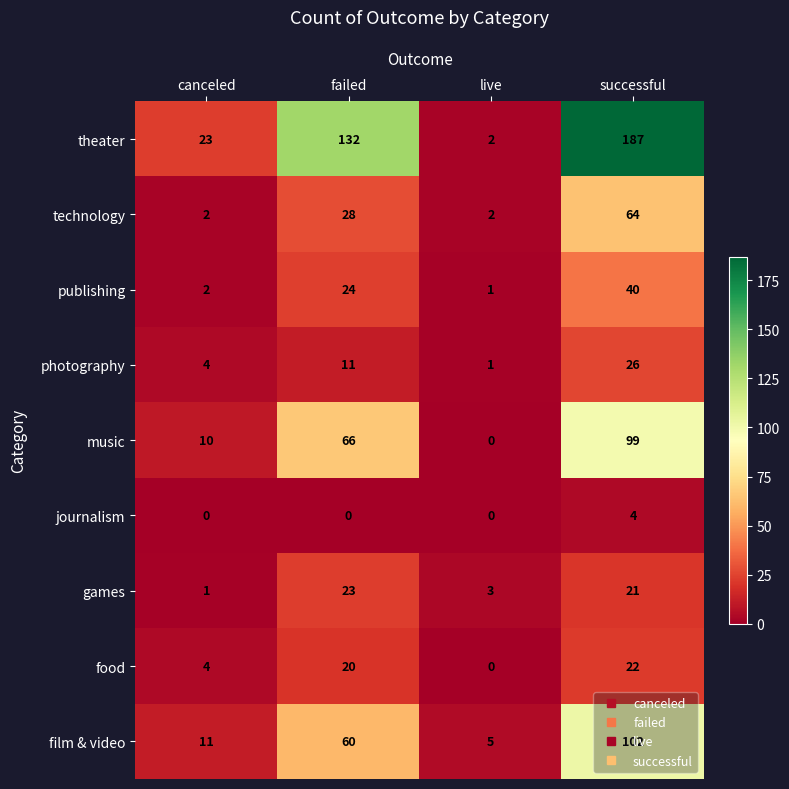

The value of games at failed is 34. True or false?

False